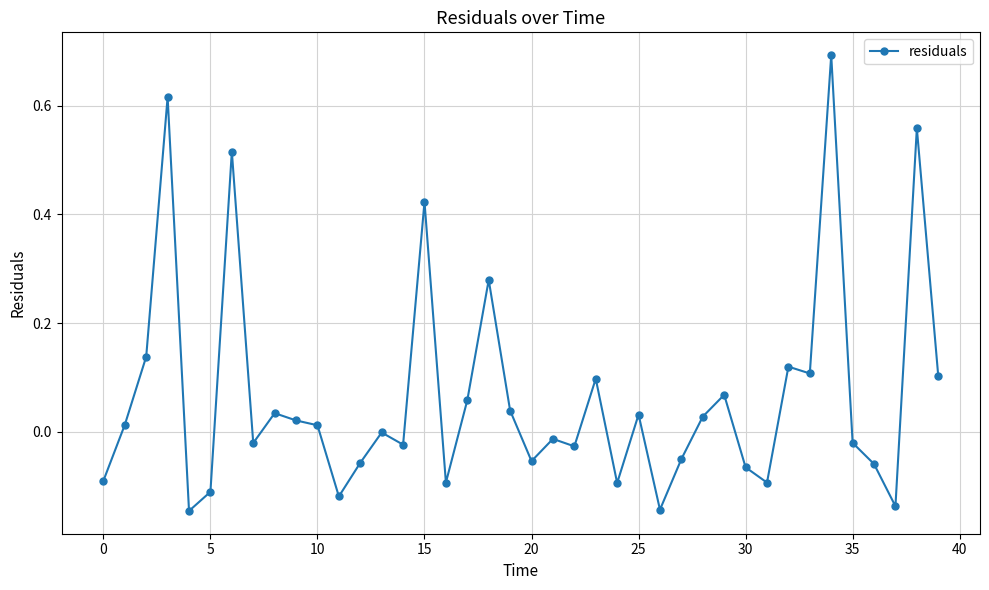

What is the difference between the maximum and minimum values?

0.8